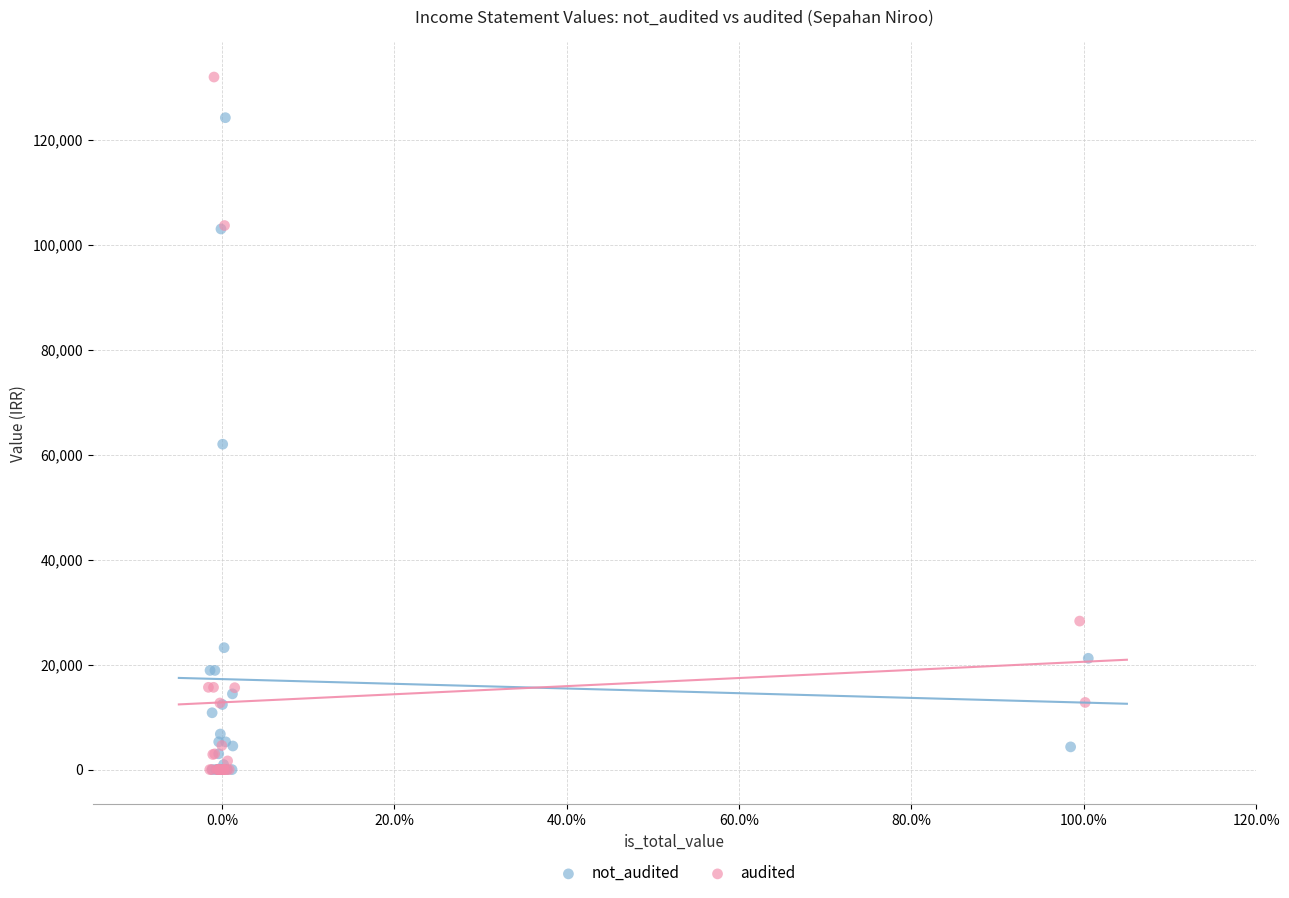

Which series reaches the maximum Y coordinate?

audited